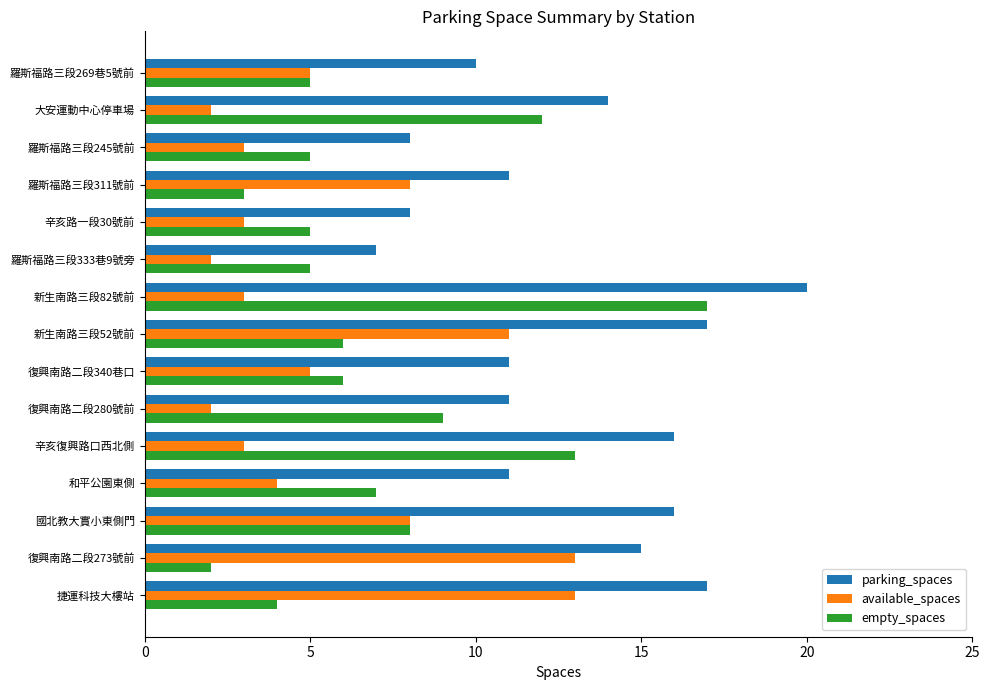

Rank the series at 新生南路三段52號前 from lowest to highest value.

empty_spaces, available_spaces, parking_spaces